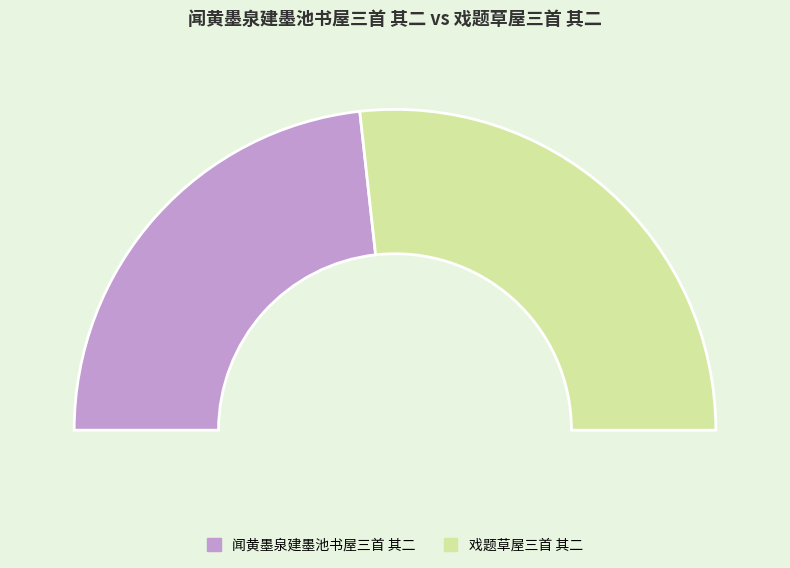

What is the change in value from 闻黄墨泉建墨池书屋三首 其二 to 戏题草屋三首 其二?

+88970